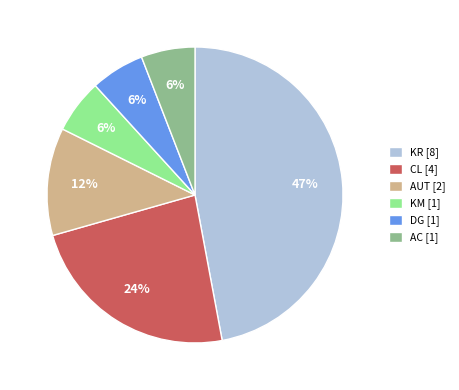

True or false: CL [4] accounts for 36% of the total.

False